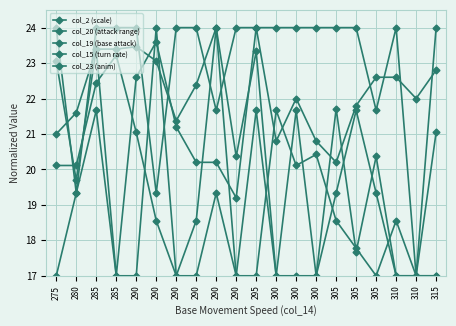

How many lines are shown in the chart?

5